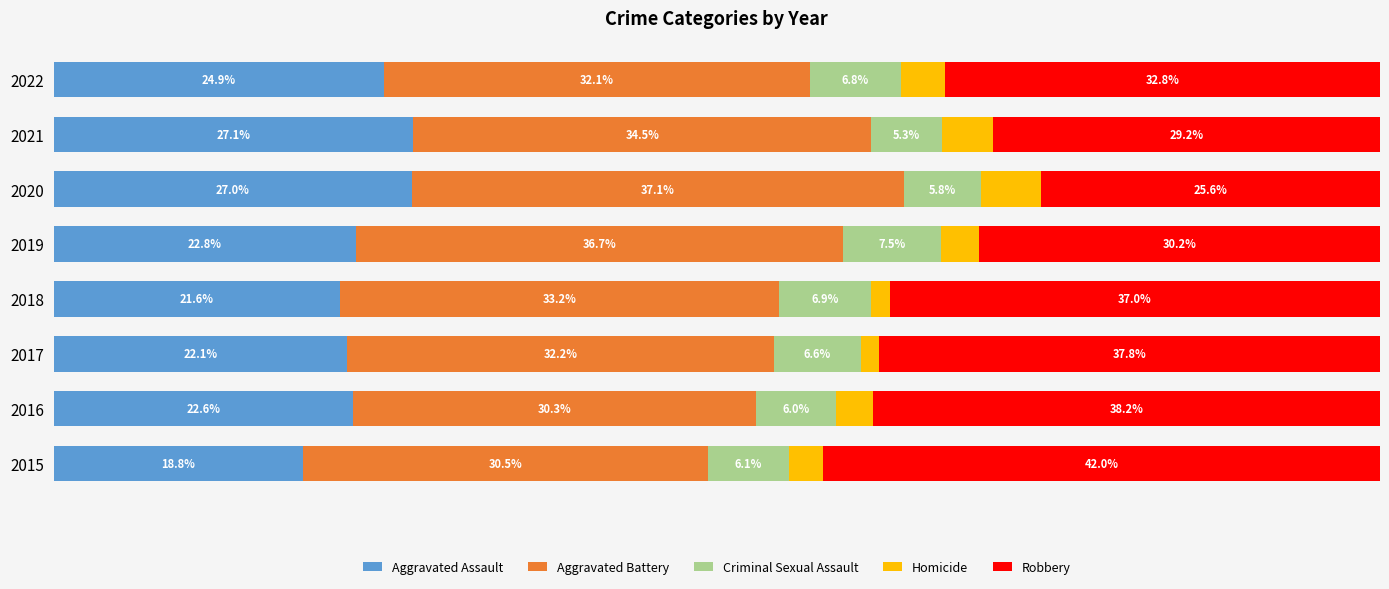

What are all the series names shown in the legend?

Aggravated Assault, Aggravated Battery, Criminal Sexual Assault, Homicide, Robbery